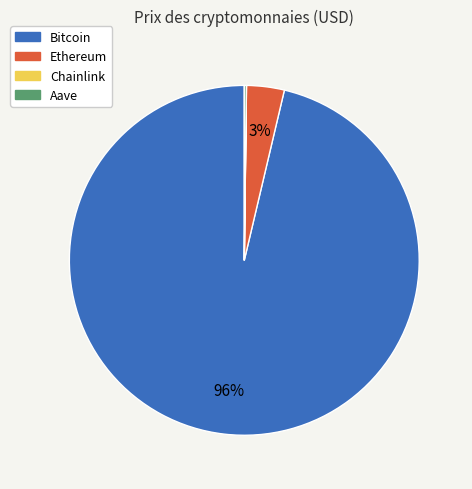

Does any single category account for the majority?

Yes